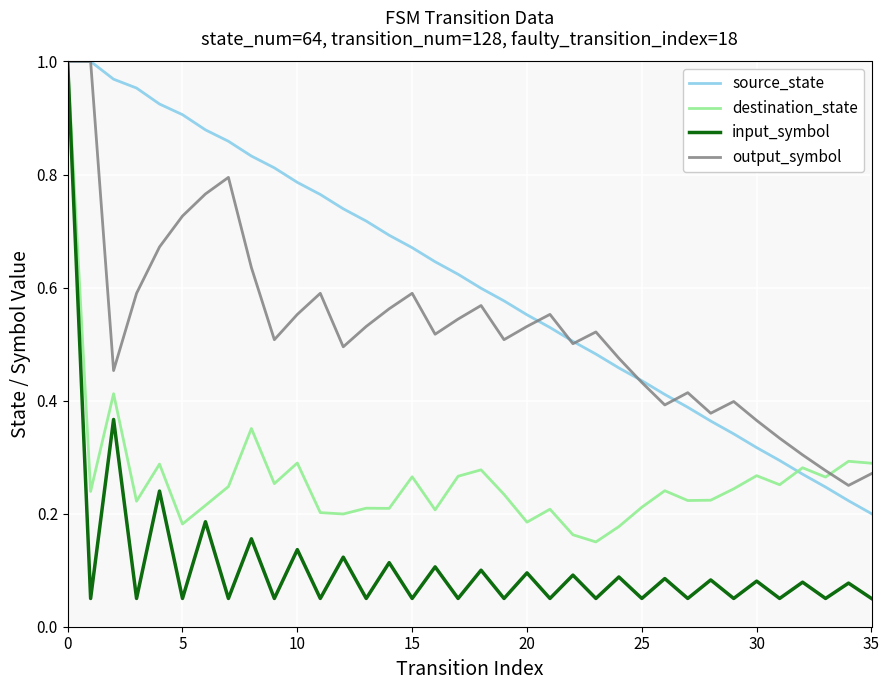

Which series has the largest total across all categories?

source_state